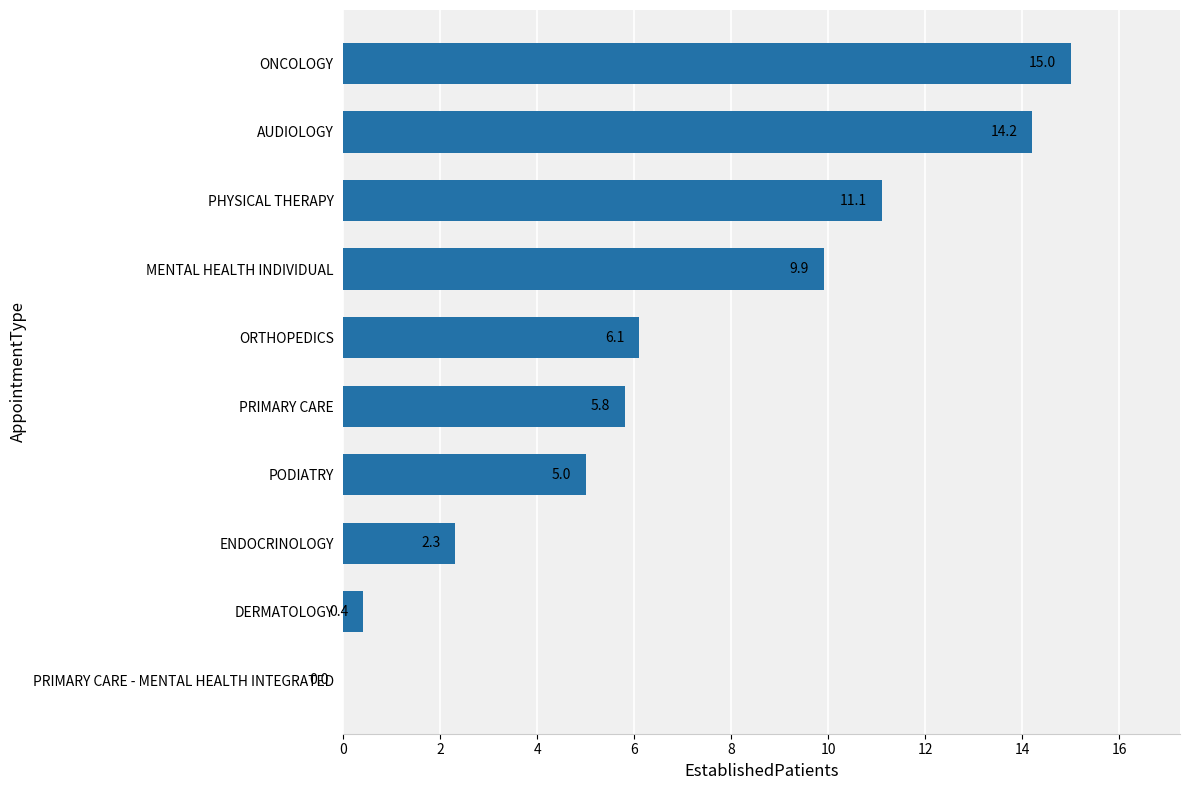

The value at ORTHOPEDICS is 3.8. True or false?

False